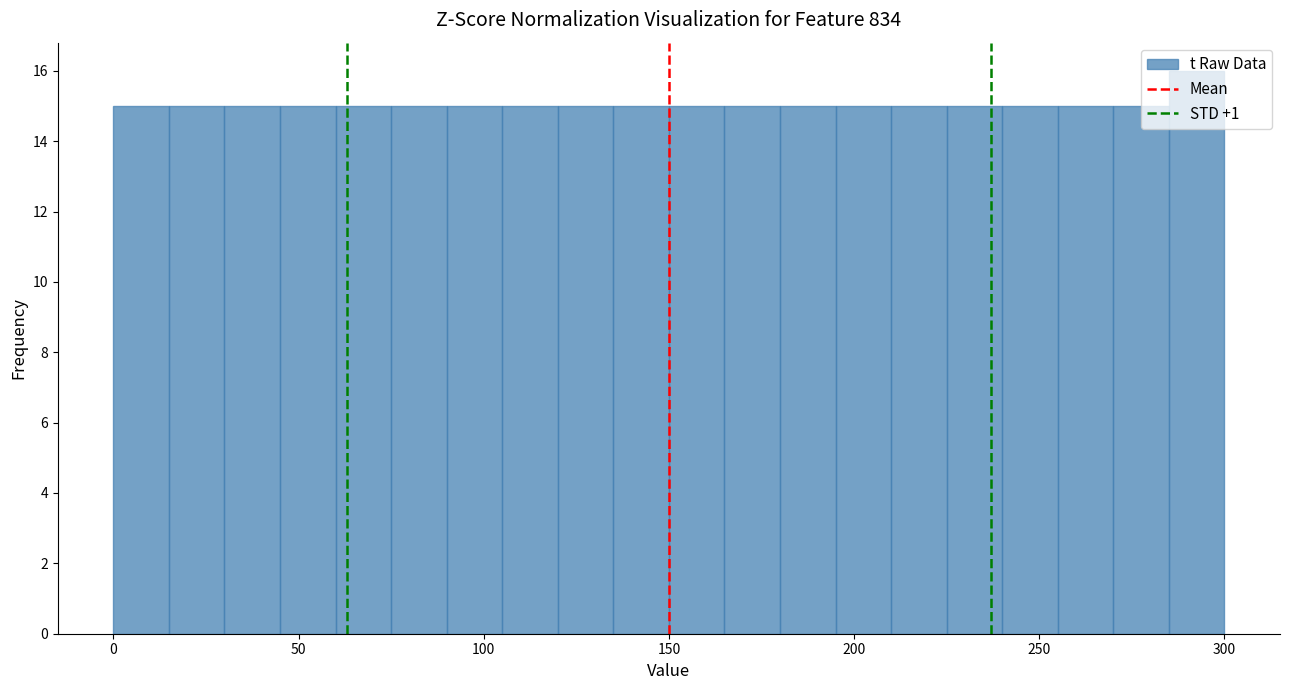

Around what value on the x-axis is the tallest bar? Give the approximate position of its centre, as read against the axis.

295